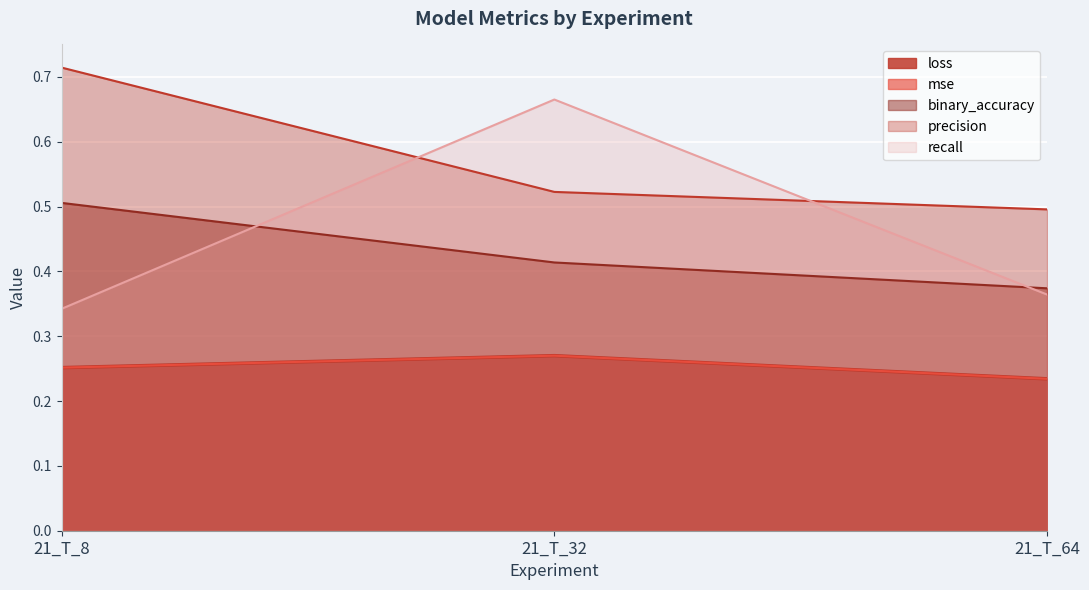

List the labels in order of precision value, largest first.

21_T_8, 21_T_32, 21_T_64